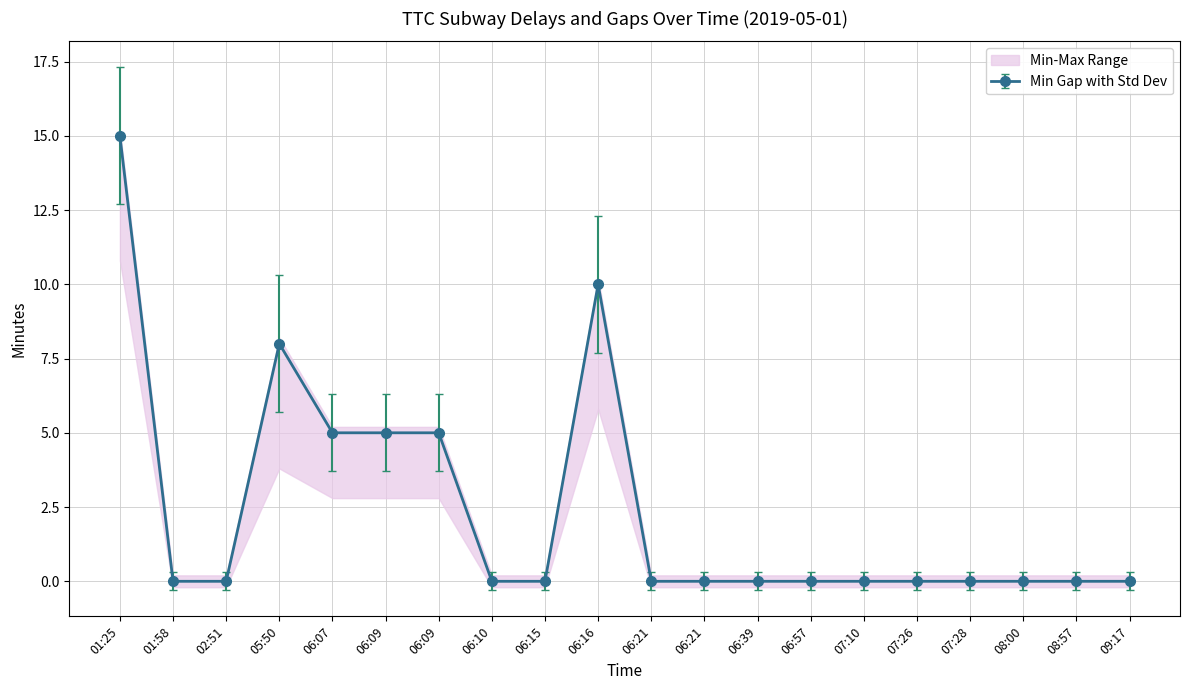

How many data points in Min Gap are above 0?

6